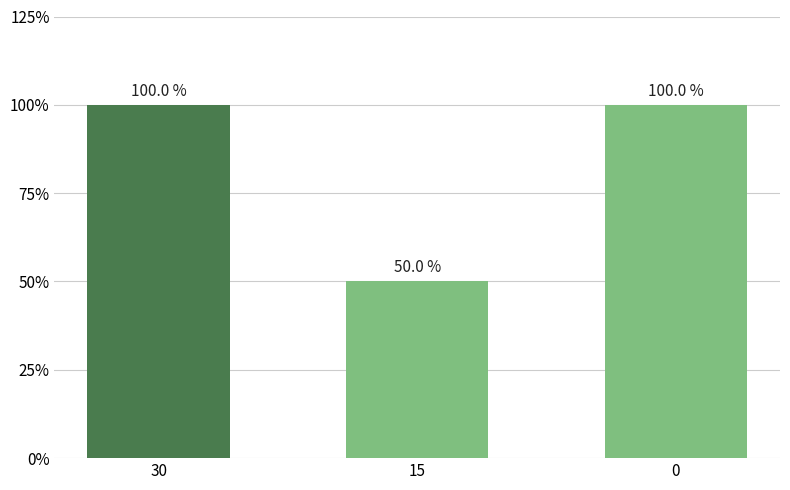

What is the change in value from 30 to 15?

-50